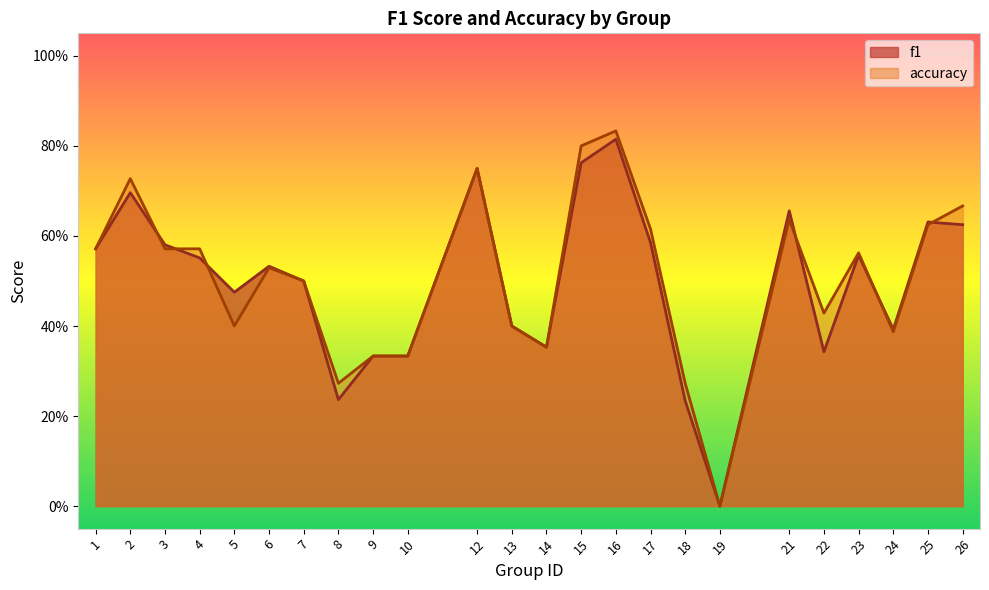

At 22, list the series in order from largest to smallest.

accuracy, f1